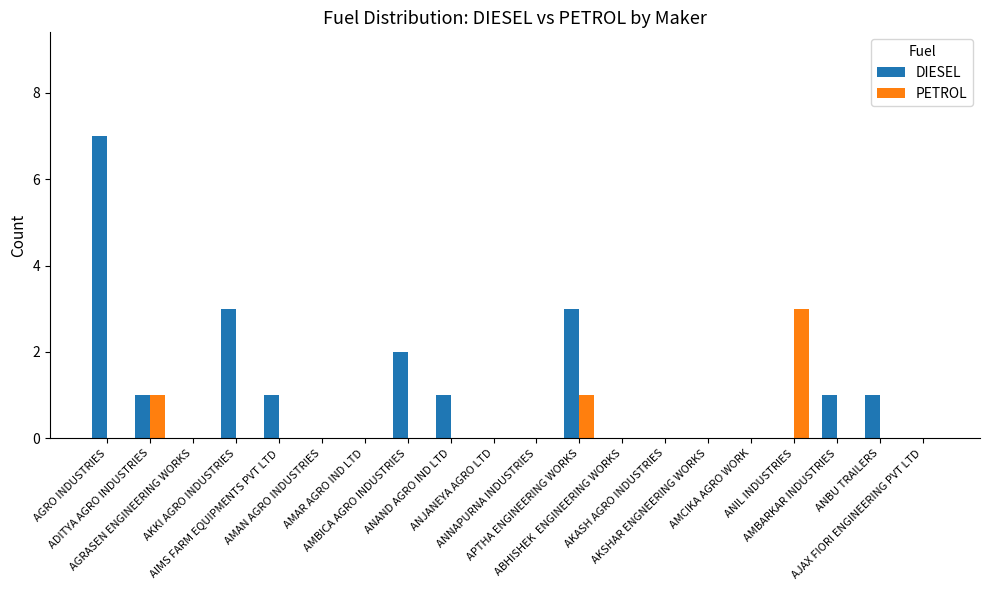

Reading right to left, list all the values displayed in this chart.

DIESEL: 0	1	1	0	0	0	0	0	3	0	0	1	2	0	0	1	3	0	1	7
PETROL: 0	0	0	3	0	0	0	0	1	0	0	0	0	0	0	0	0	0	1	0